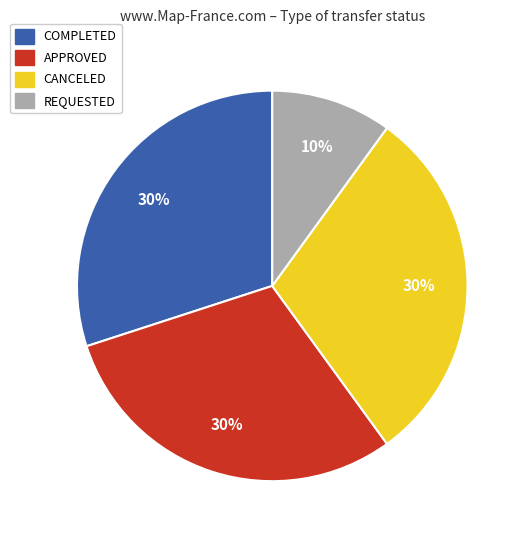

Is APPROVED the majority of the pie?

No